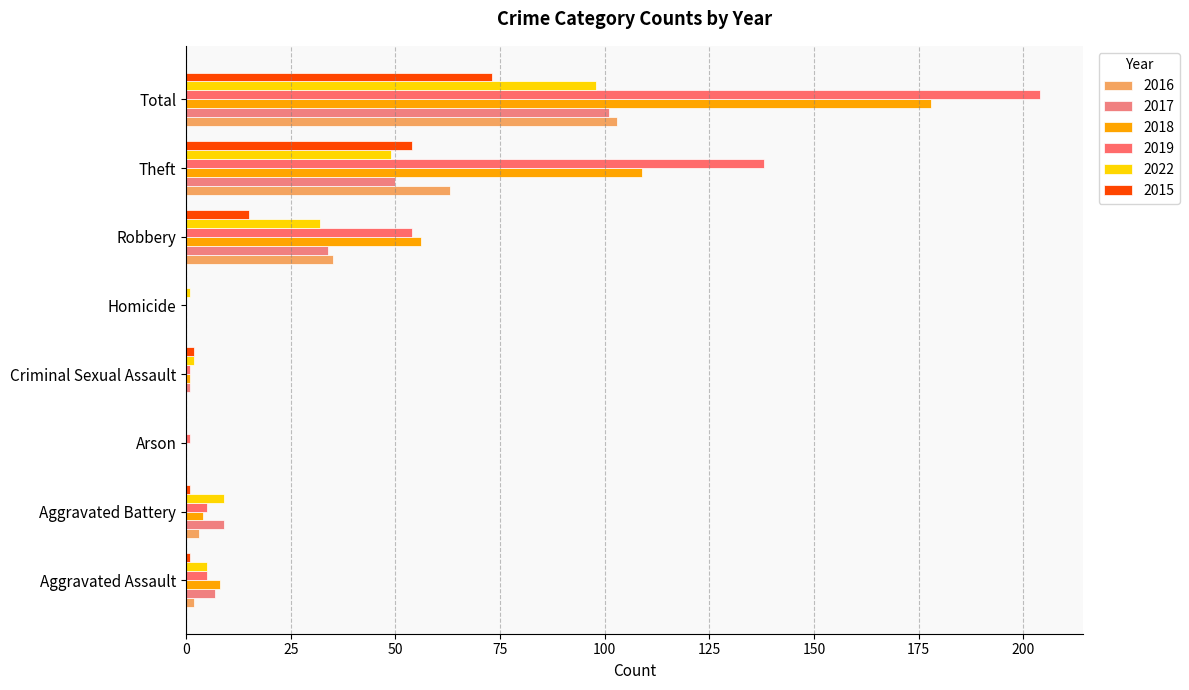

Between Aggravated Assault and Aggravated Battery, which series saw the biggest shift?

2018